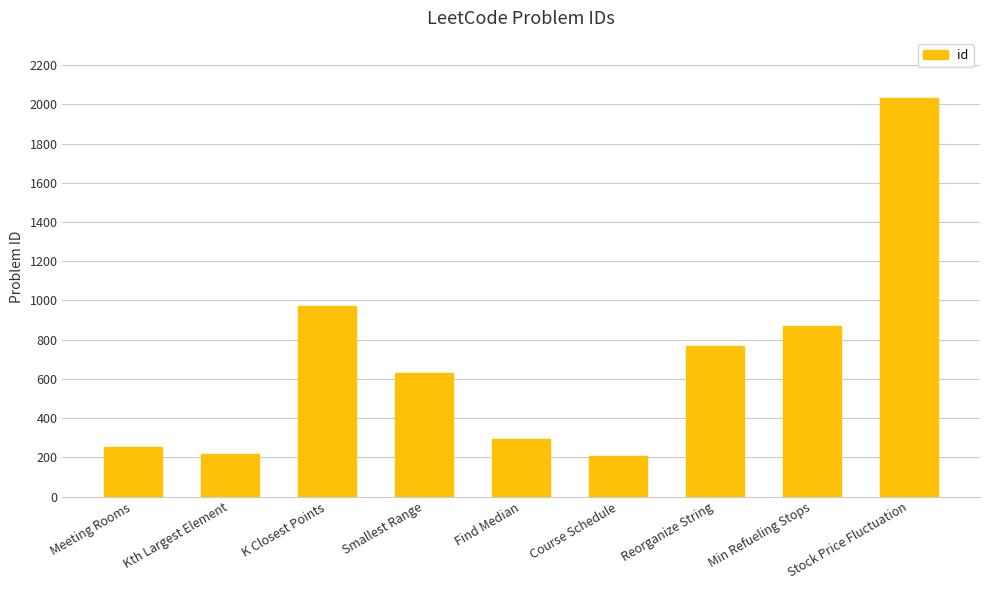

What is the value of the 4th bar from the left?

632